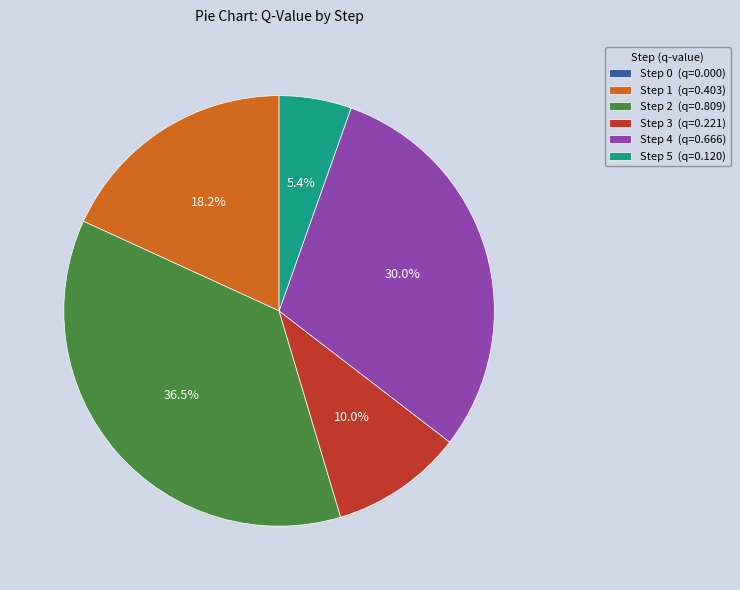

Which has a higher value, Step 4 (q=0.666) or Step 5 (q=0.120)?

Step 4 (q=0.666)